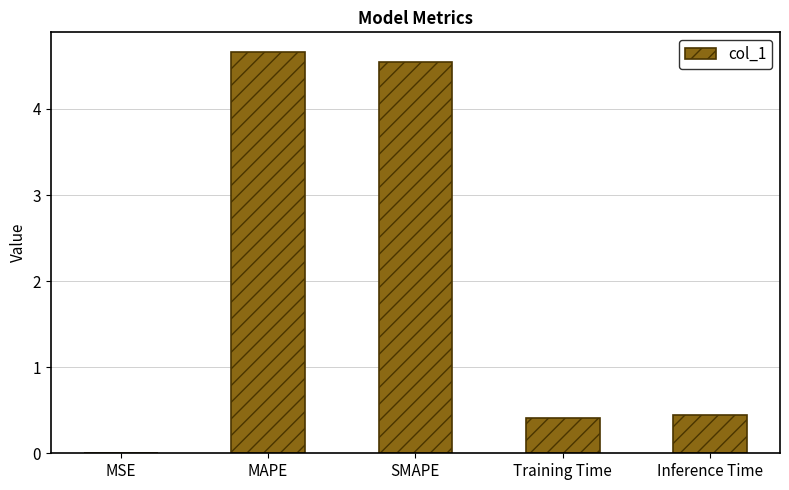

Between Training Time and MAPE, which is larger?

MAPE